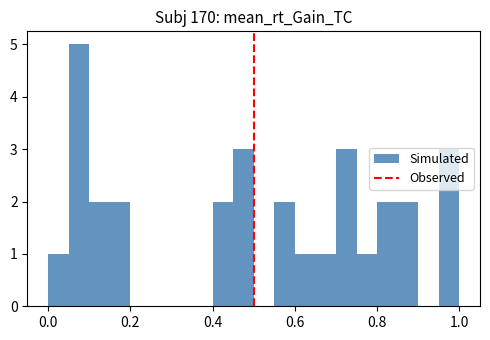

Around what value on the x-axis is the tallest bar? Give the approximate position of its centre, as read against the axis.

0.08